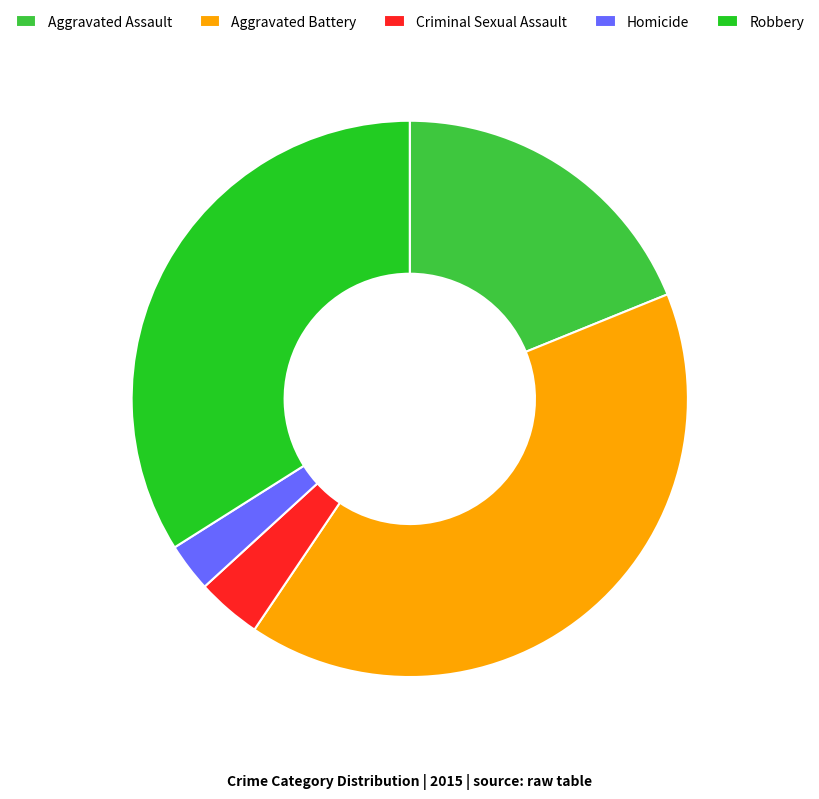

Do Criminal Sexual Assault and Aggravated Assault together represent more than half of the pie?

No